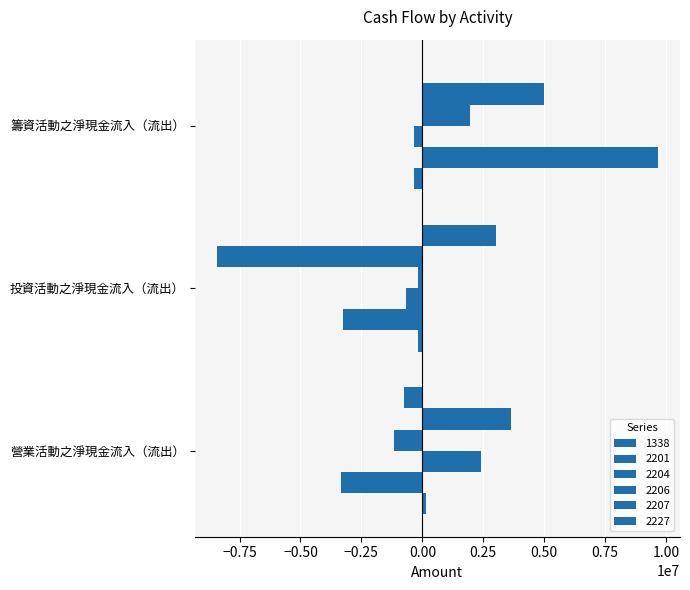

How many data points does each series have?

3